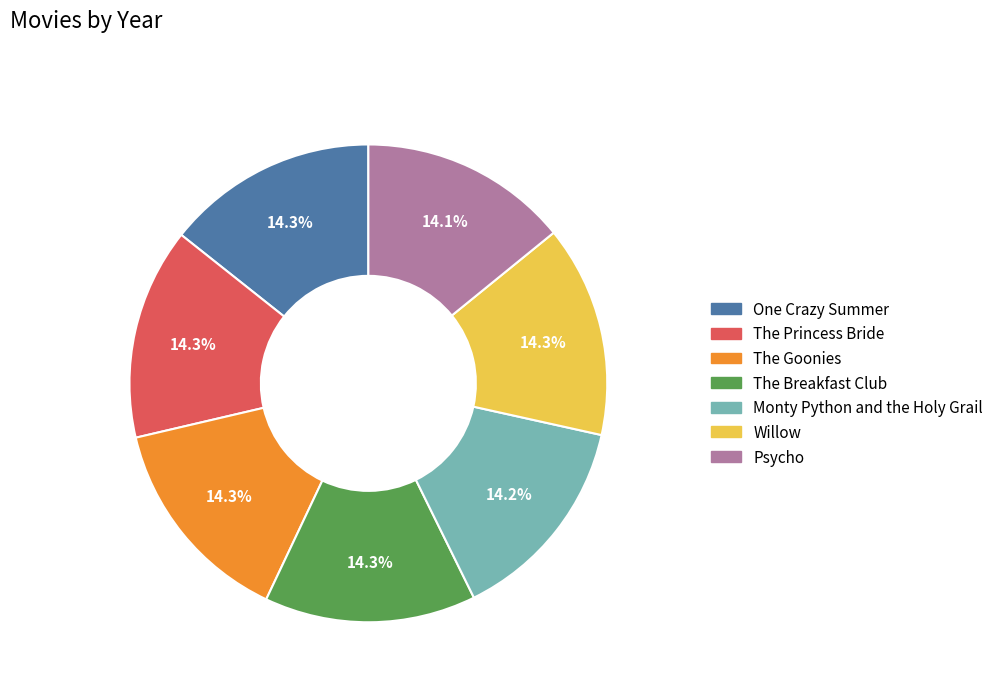

How many segments does this pie chart have?

7